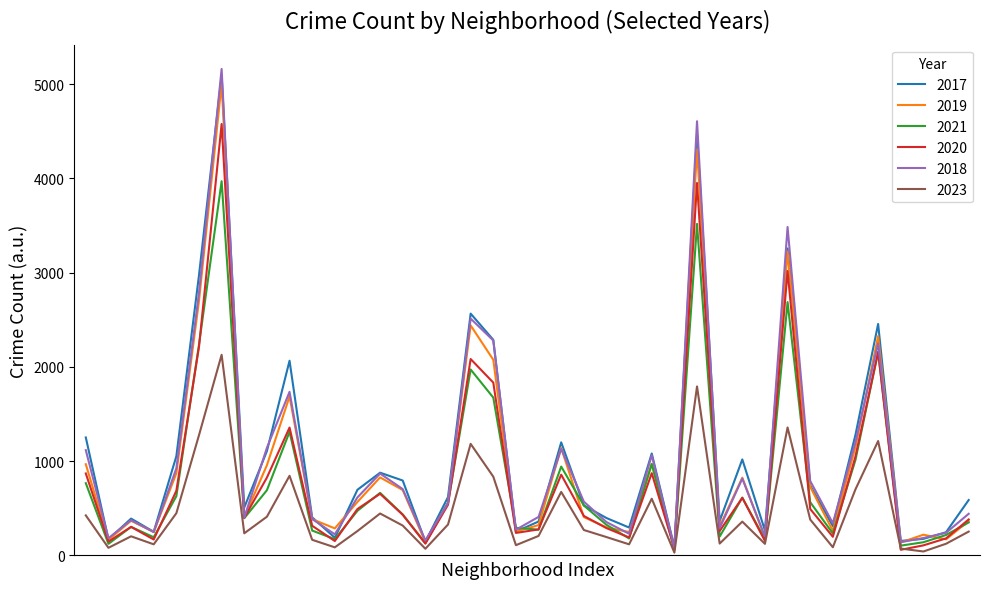

Which series has the widest spread of values?

2018